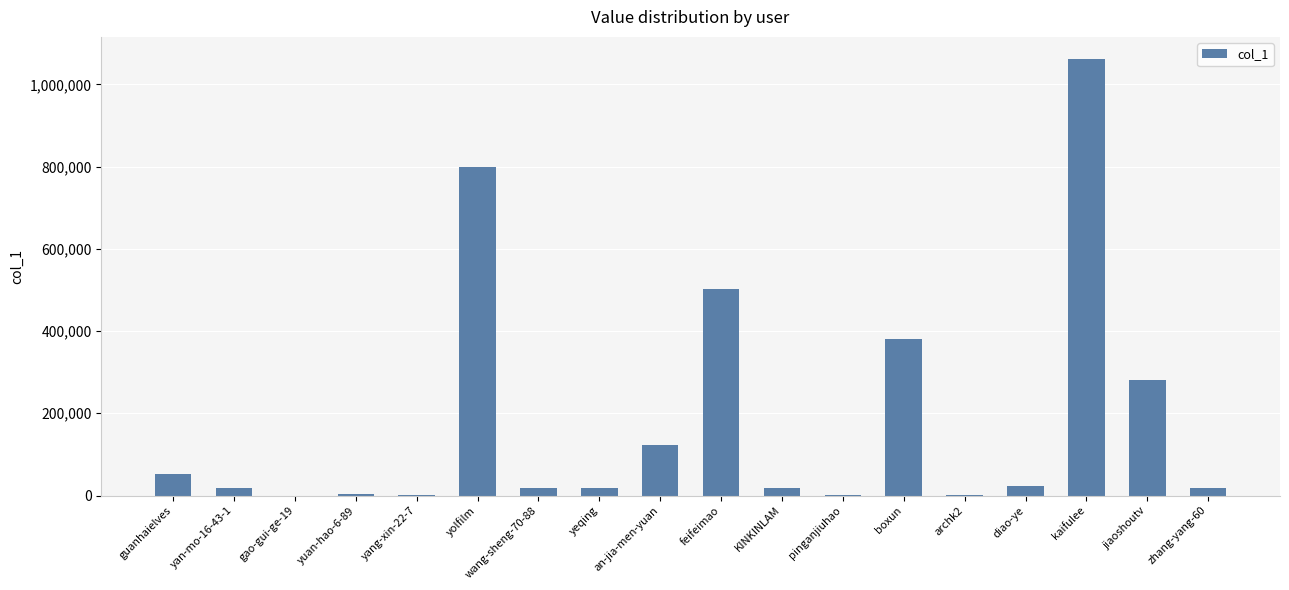

What is the sum of all values?

3324674